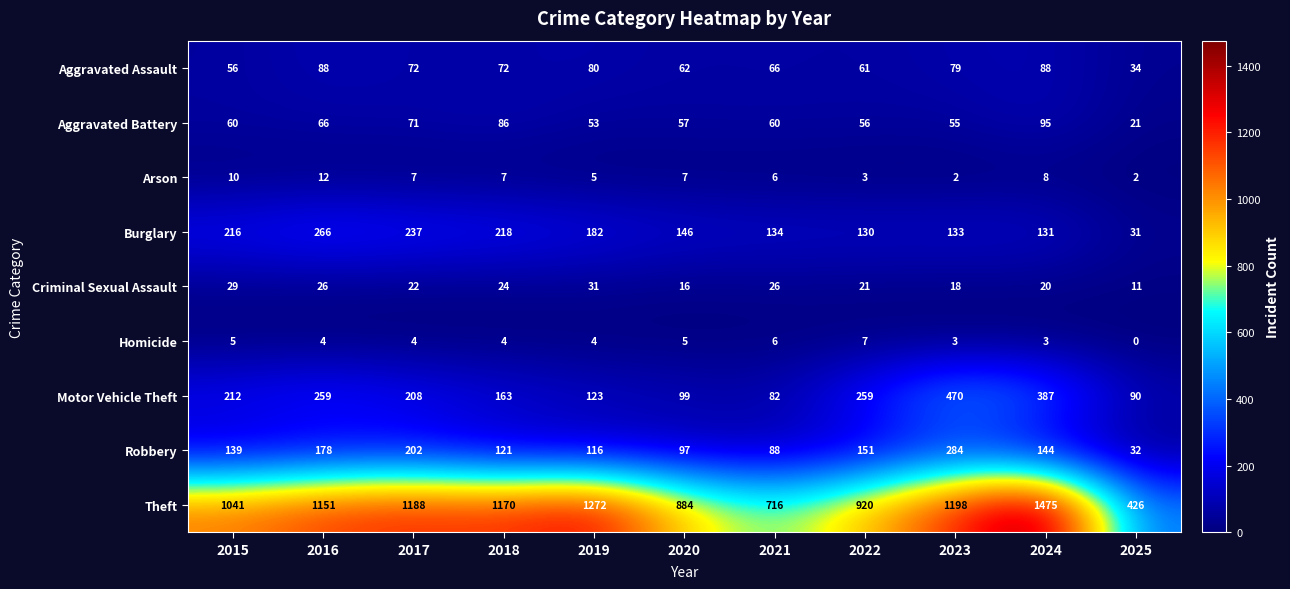

Between 2016 and 2025, which series saw the biggest shift?

Theft